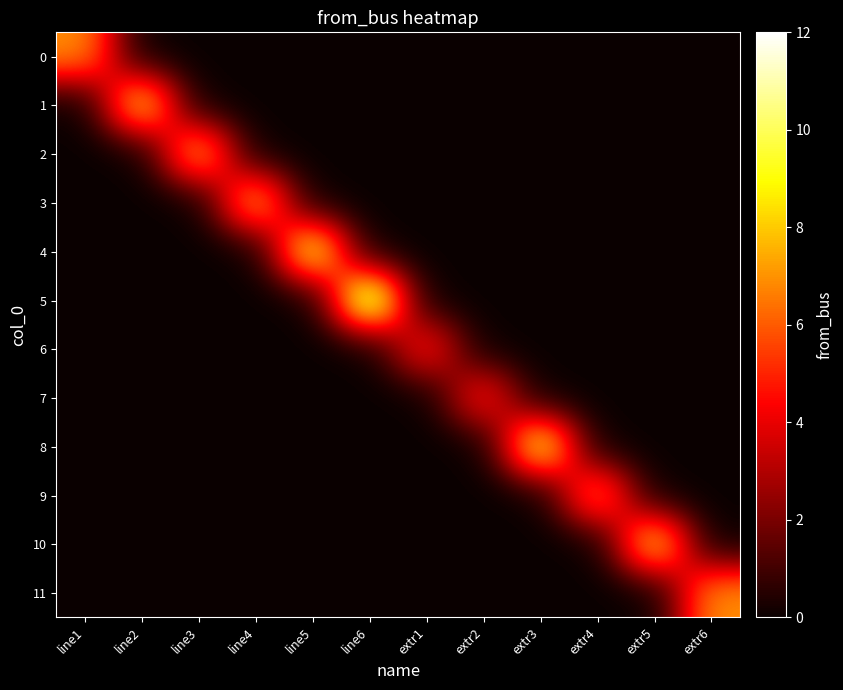

Between line6 and extr2, which series saw the biggest shift?

5